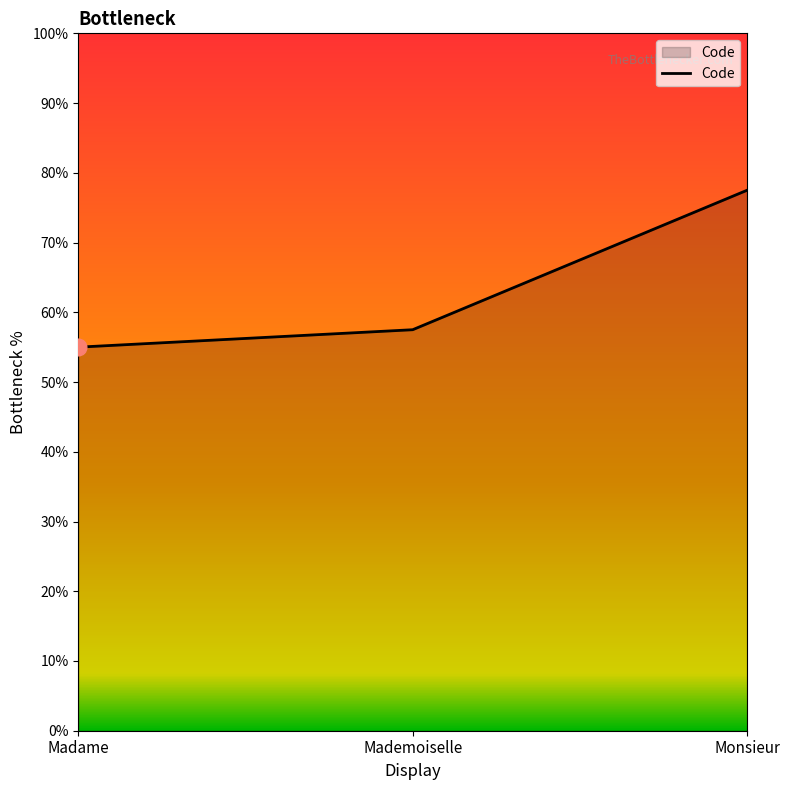

Reading right to left, transcribe all the data shown in this chart.

Monsieur=77.5	Mademoiselle=57.5	Madame=55.0